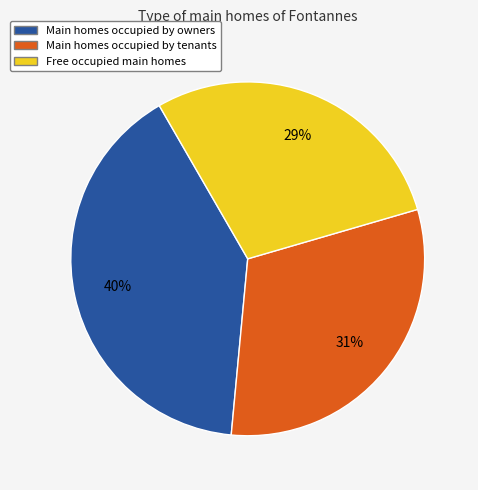

Does any single category account for the majority?

No